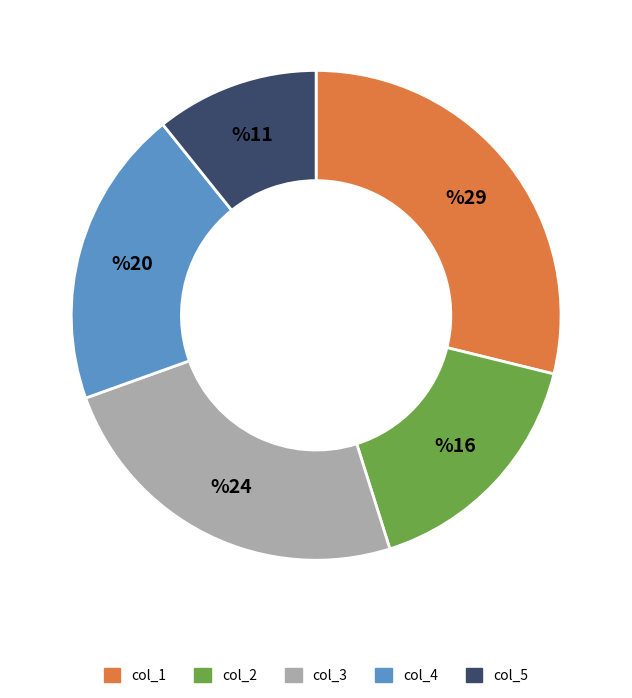

Is it true that col_5 is 1% of the pie?

False